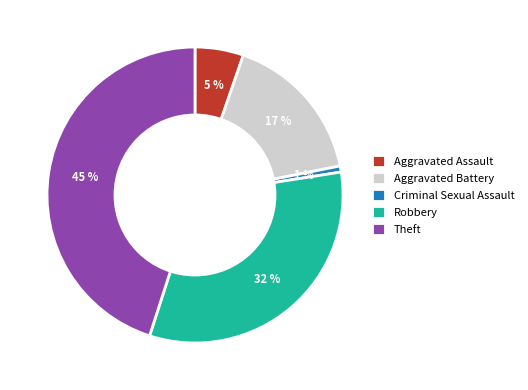

Rank the categories by value from highest to lowest.

Theft, Robbery, Aggravated Battery, Aggravated Assault, Criminal Sexual Assault